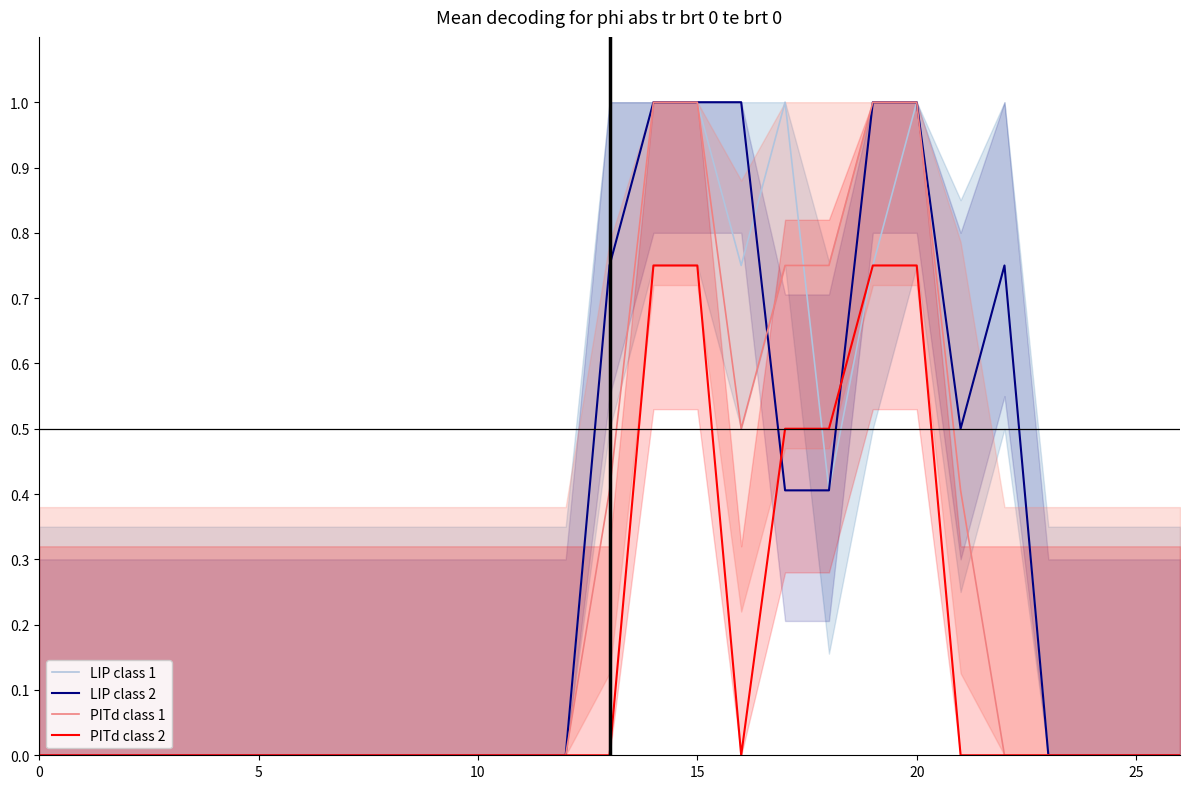

Does the chart have visible grid lines?

No